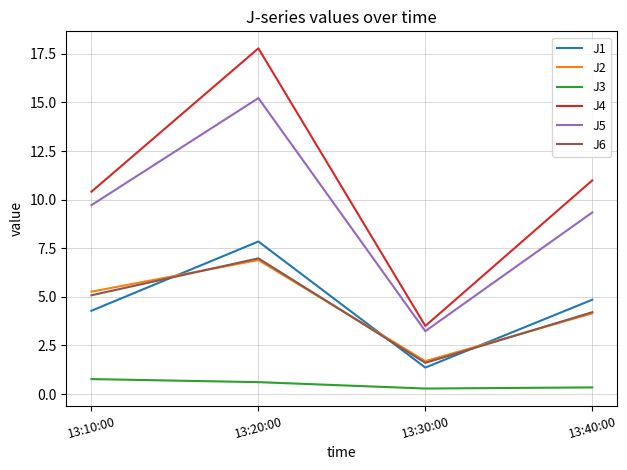

True or false: J6 and J5 intersect in this chart.

False